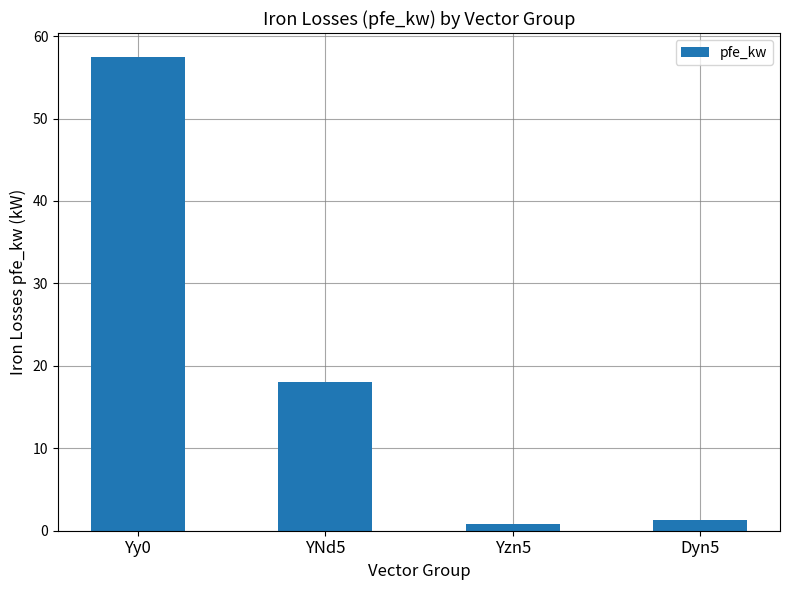

How many distinct data groups are displayed?

1